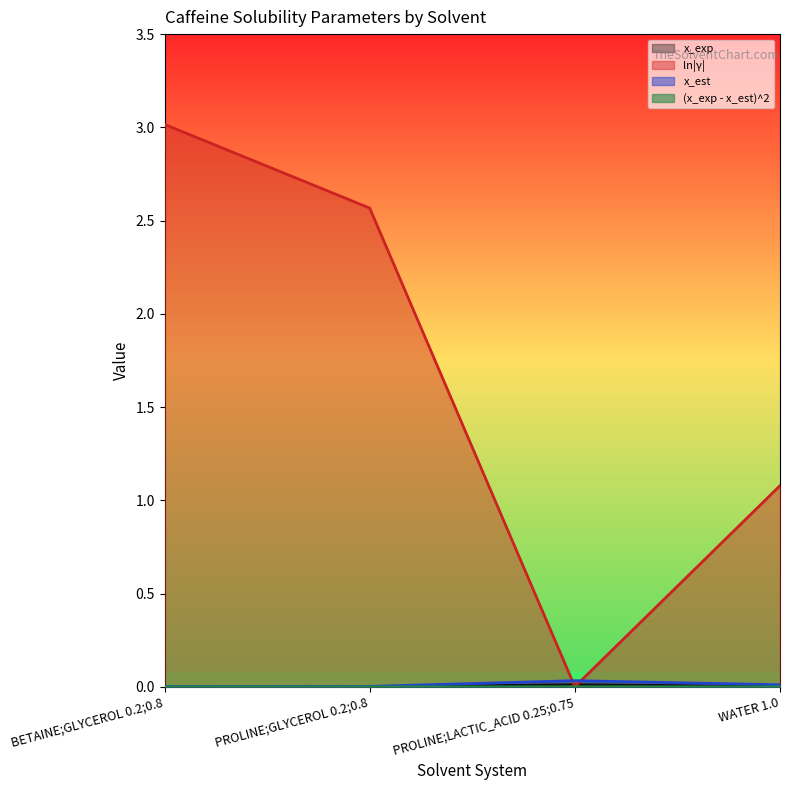

True or false: (x_exp - x_est)^2 and ln|γ| intersect in this chart.

False